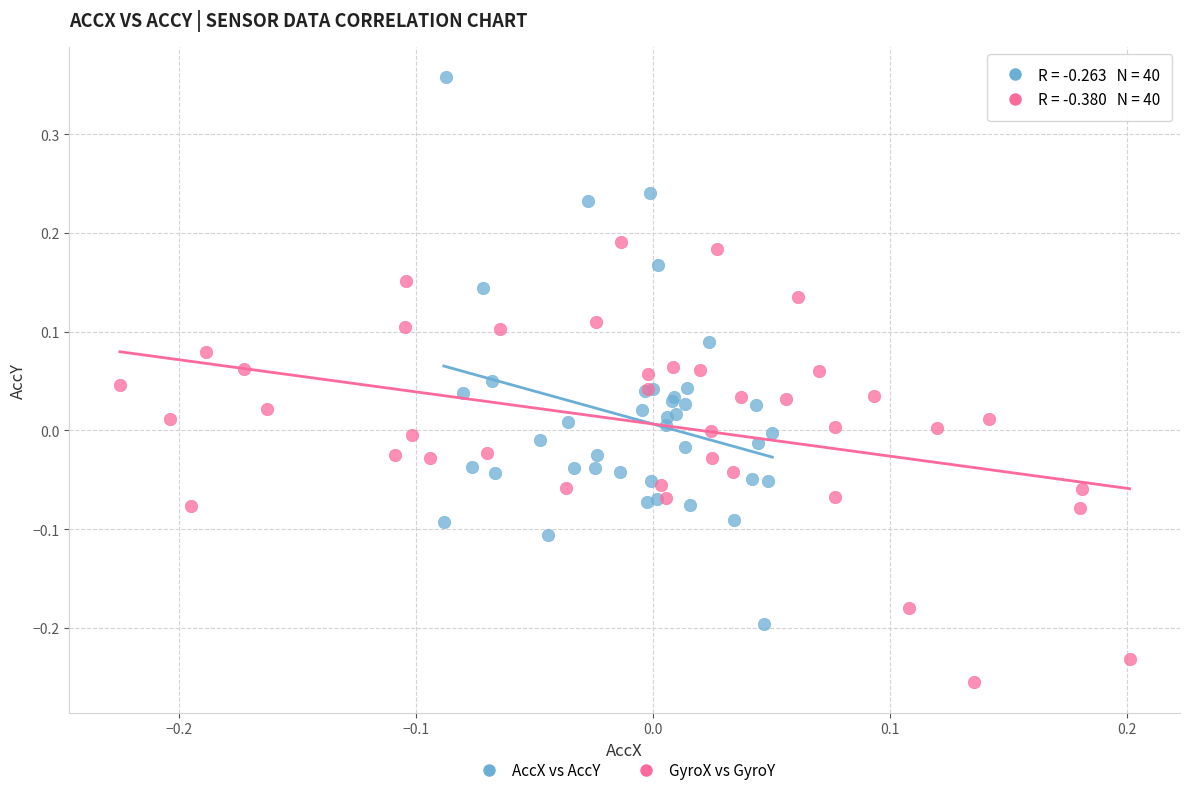

Which series contains the highest Y value?

AccX vs AccY